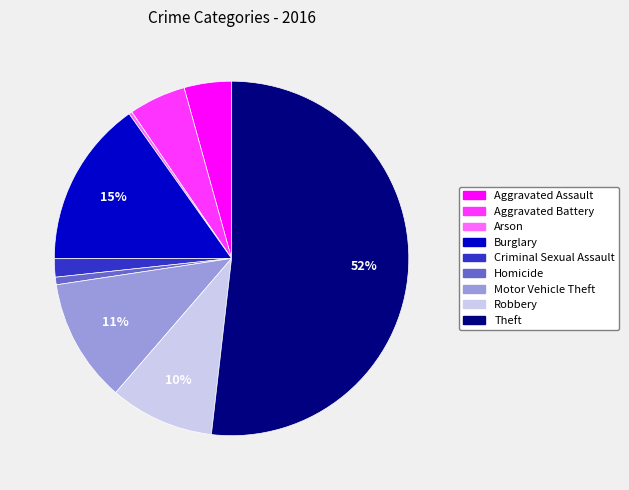

What is the largest slice in the pie chart?

Theft